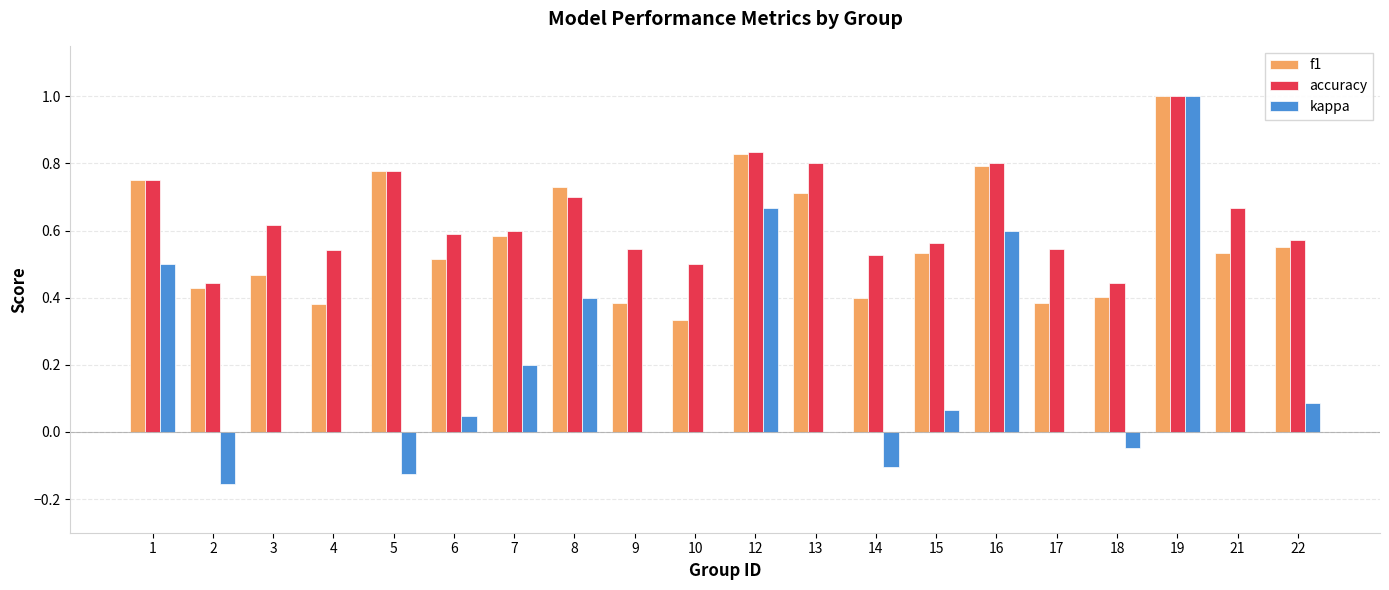

Which series has the largest total across all categories?

accuracy